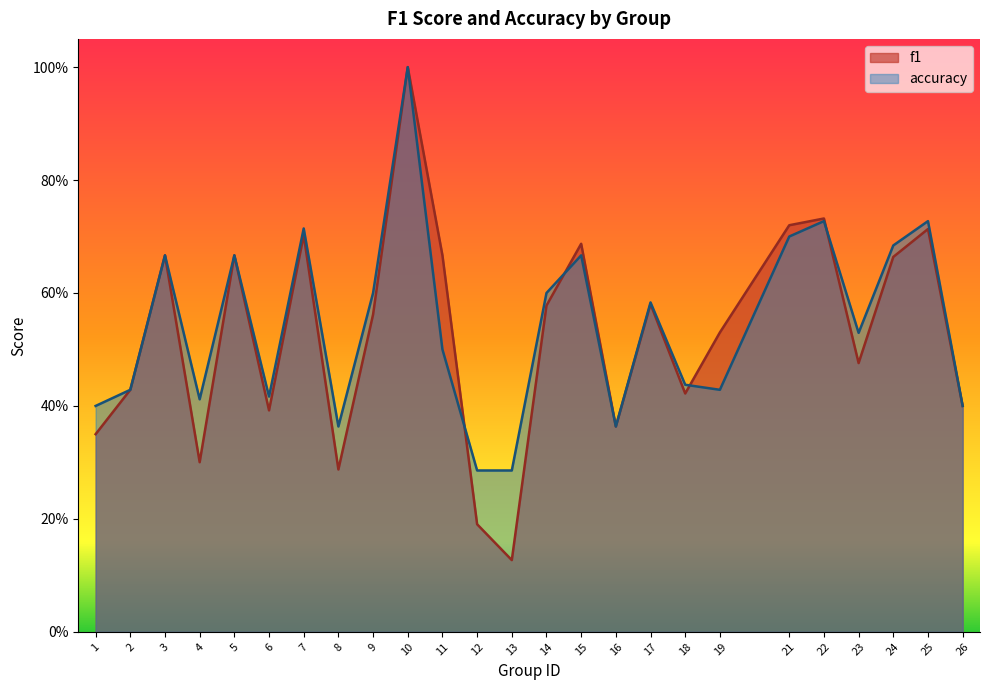

Which series changed the most between 8 and 16?

f1